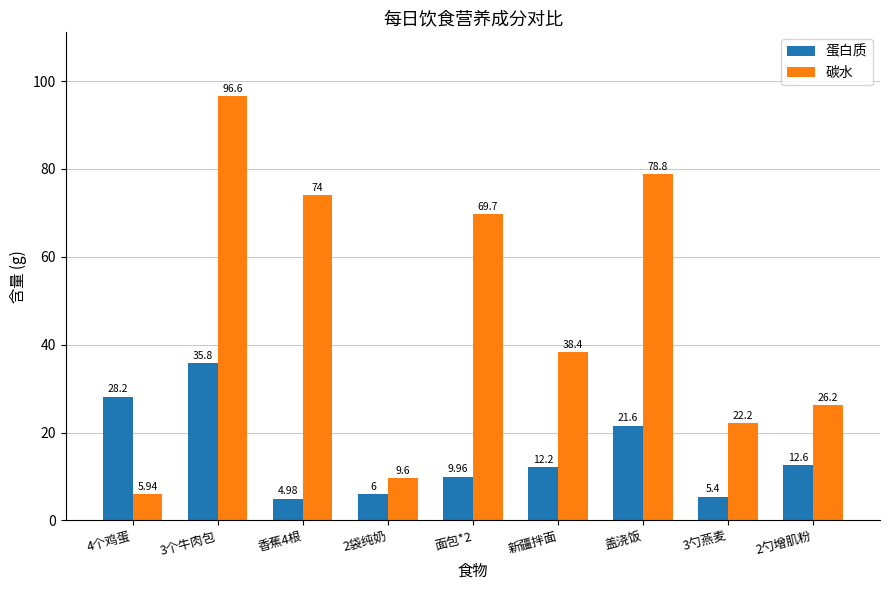

What is the value of the 碳水 bar at the 3rd from the left?

74.0